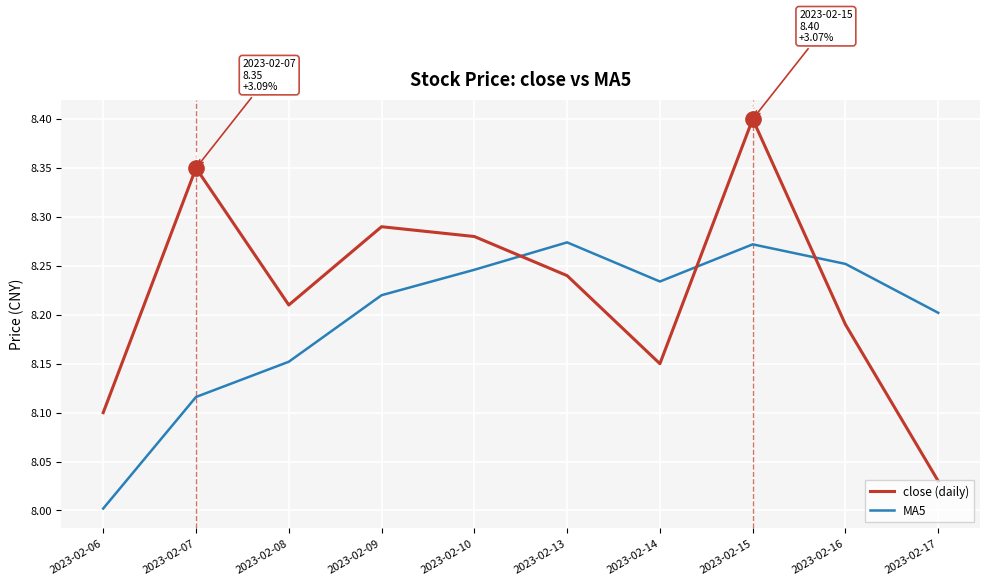

Where do close (daily) and MA5 first cross each other?

2023-02-10 and 2023-02-13